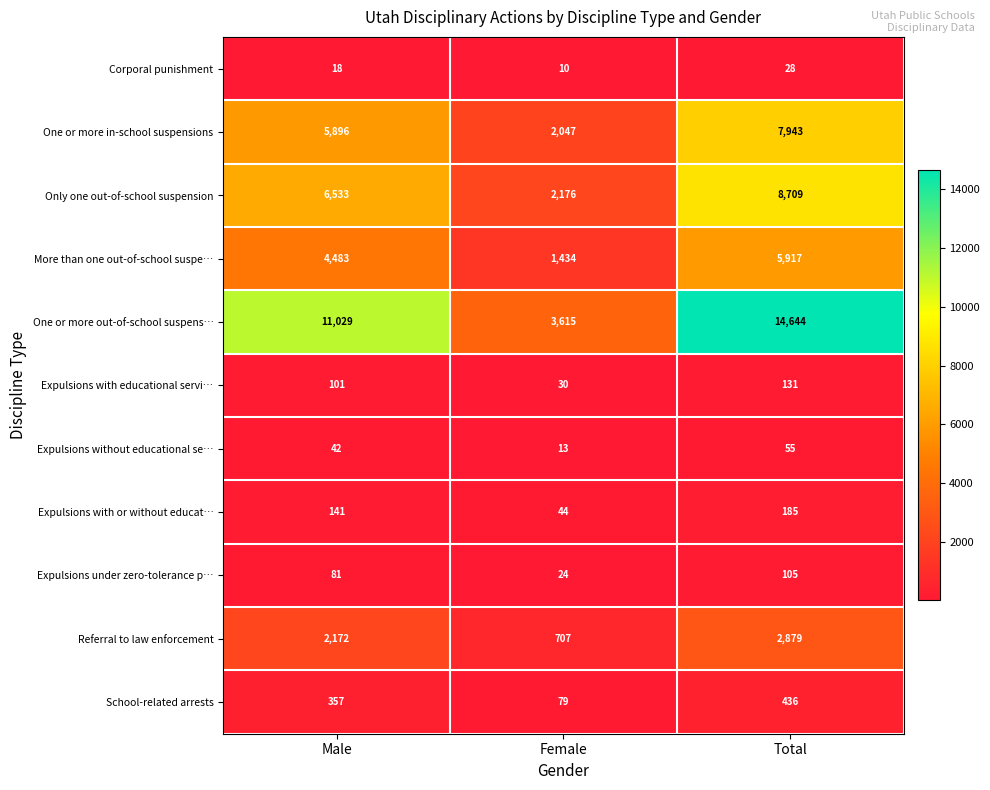

What is the sum of all More than one out-of-school suspe… values?

11834